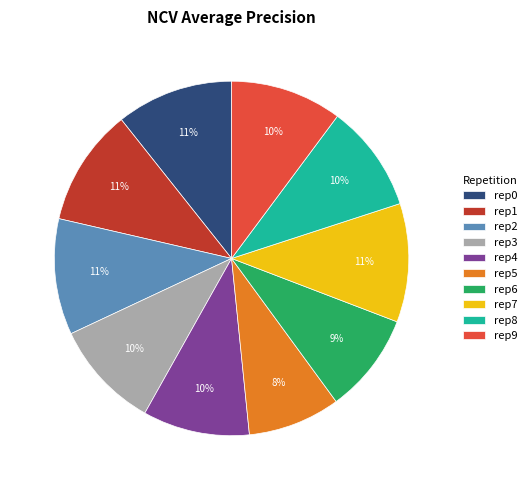

The rep3 slice represents 20% of the pie. True or false?

False